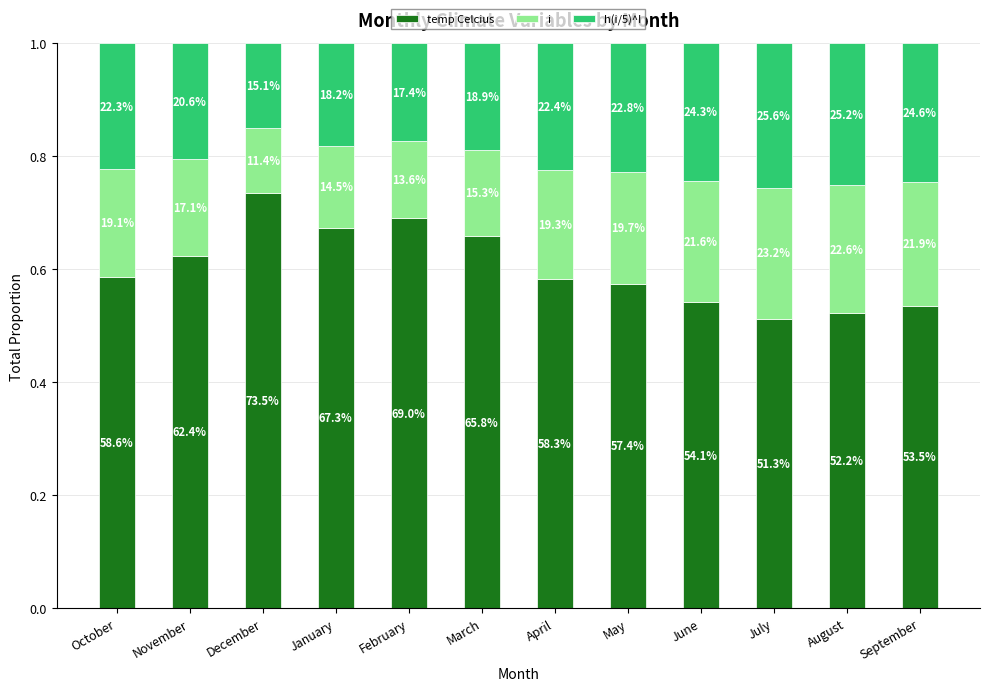

At October, list the series in order from largest to smallest.

temp Celcius, h(i/5)^I, i